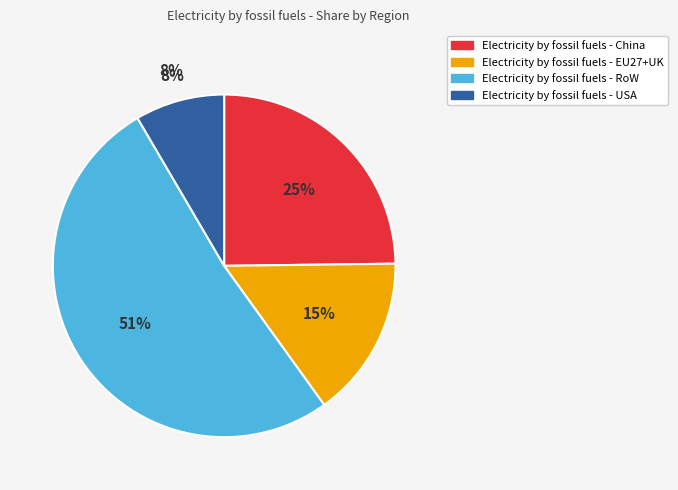

To the nearest percent, what portion does Electricity by fossil fuels (RoW) represent?

51%